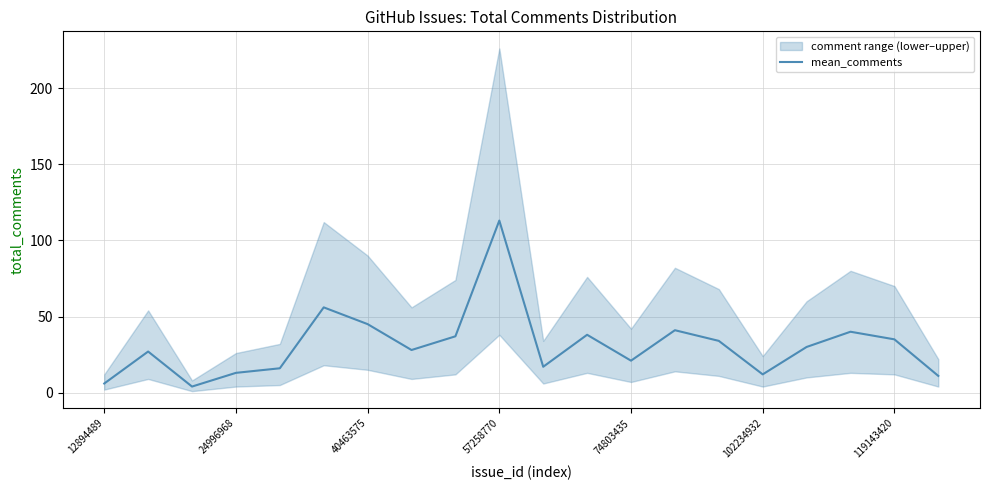

What is the maximum value for mean_comments?

113